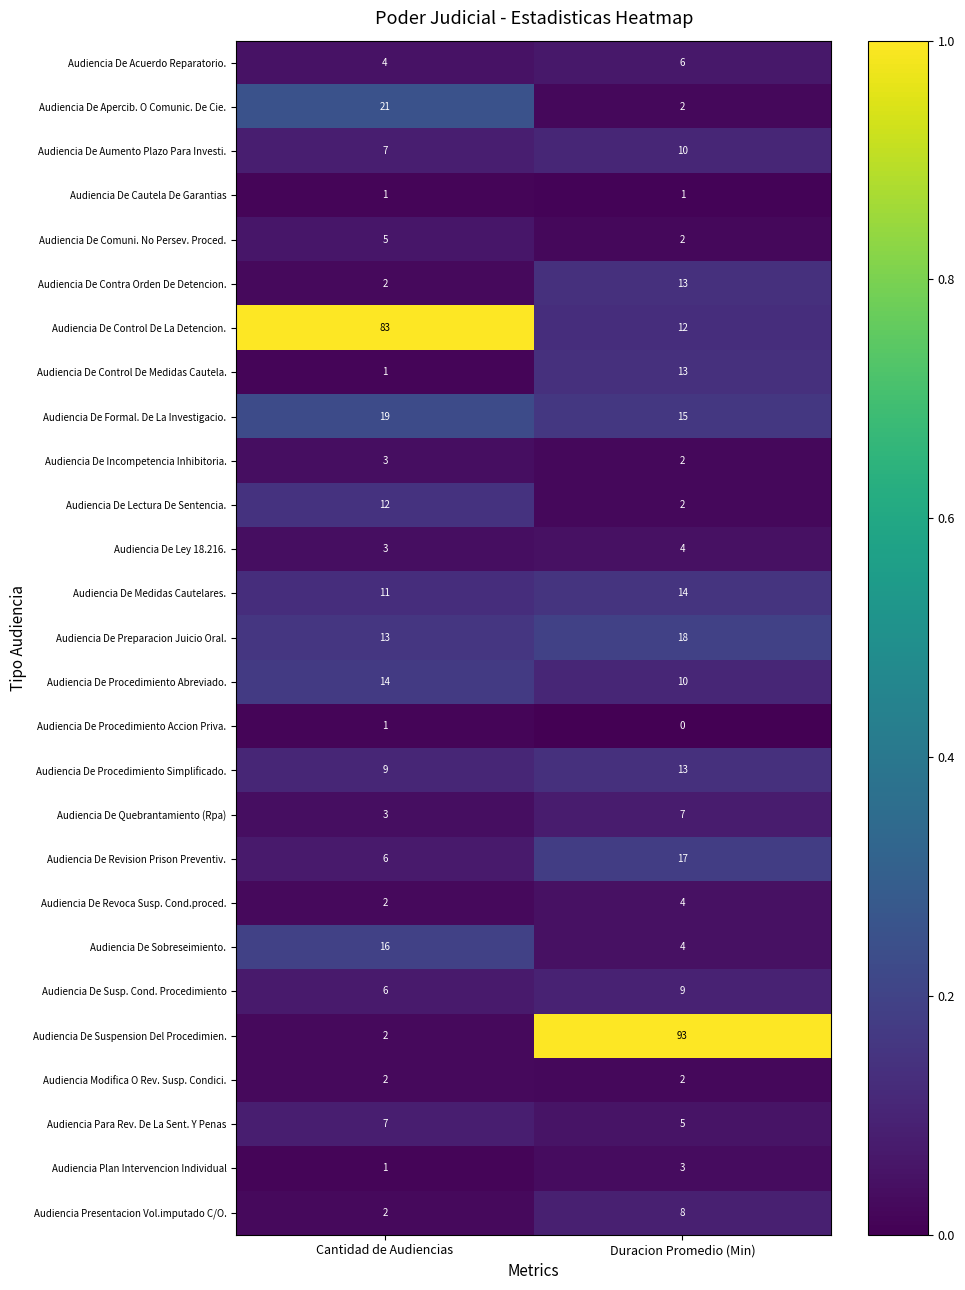

What is the spread (max minus min) of values at Cantidad de Audiencias?

82